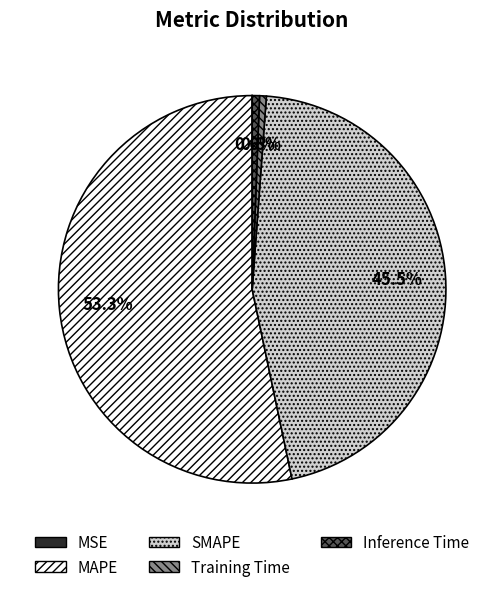

How much of the chart is everything except Training Time?

99.4%